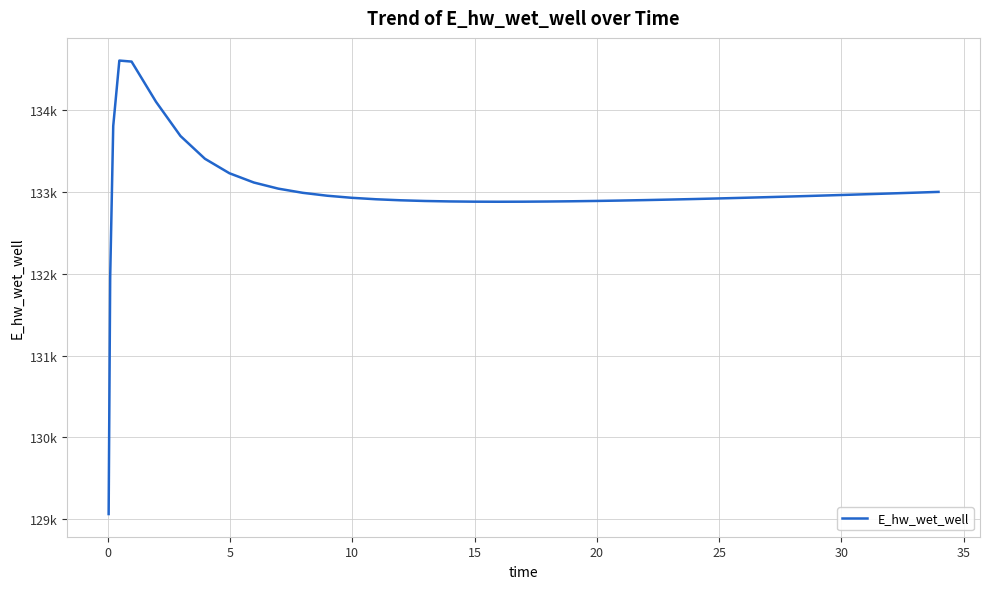

How many points are higher than both their immediate neighbors (excluding endpoints)?

1